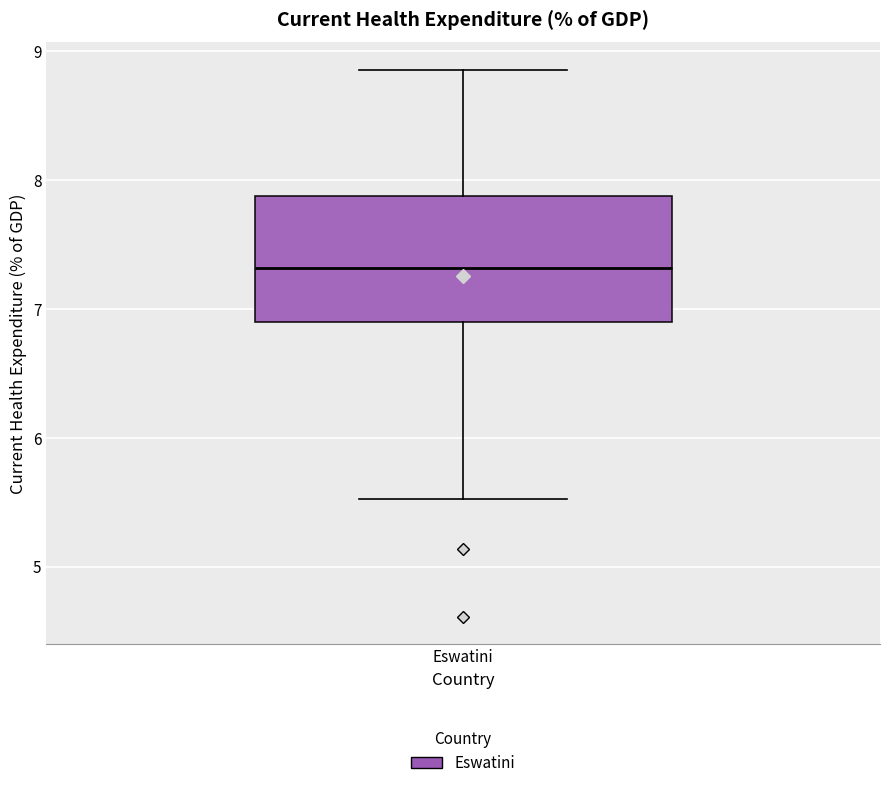

Where does the median line of the box for Eswatini sit on the y-axis? The values are not printed on the chart, so give them approximately, as read against the axis.

7.3